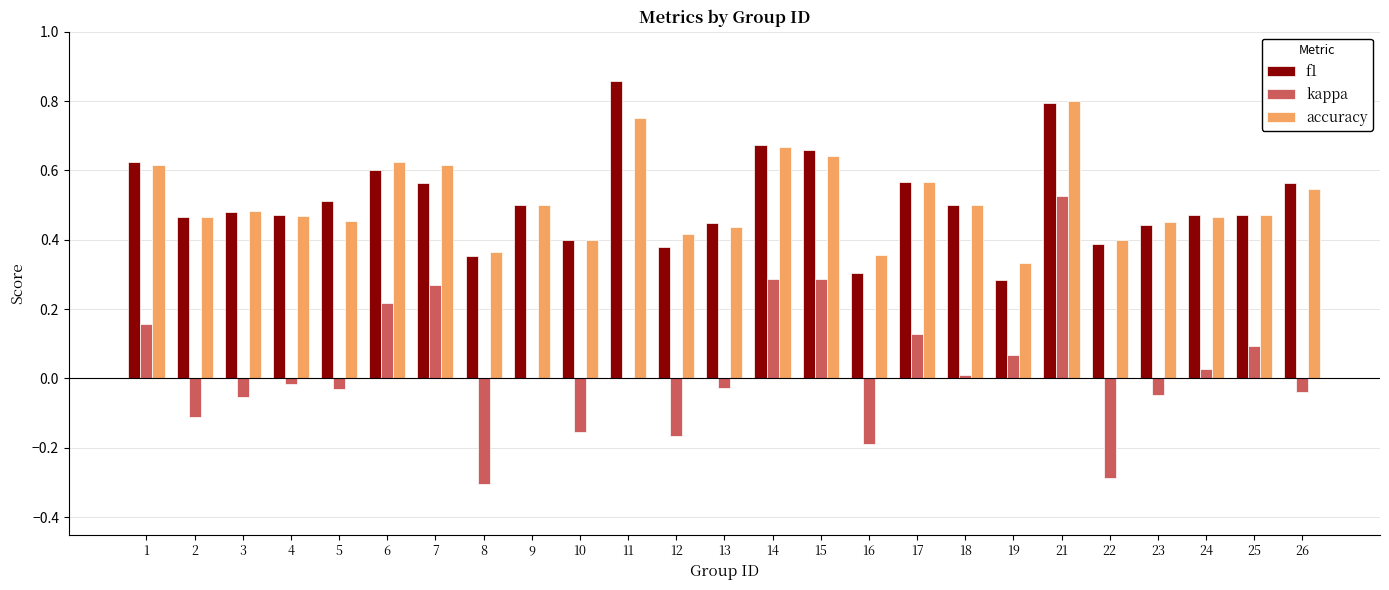

What are all the series names shown in the legend?

f1, kappa, accuracy